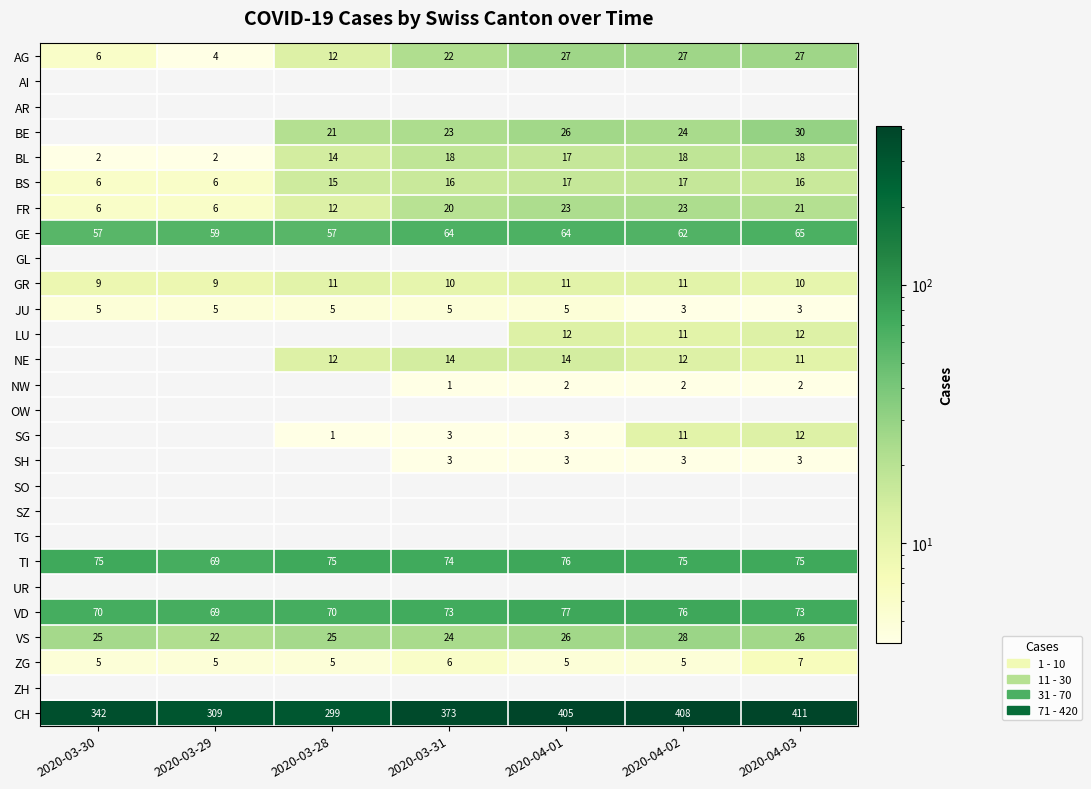

Is it true that JU equals 5 at 2020-03-30?

True